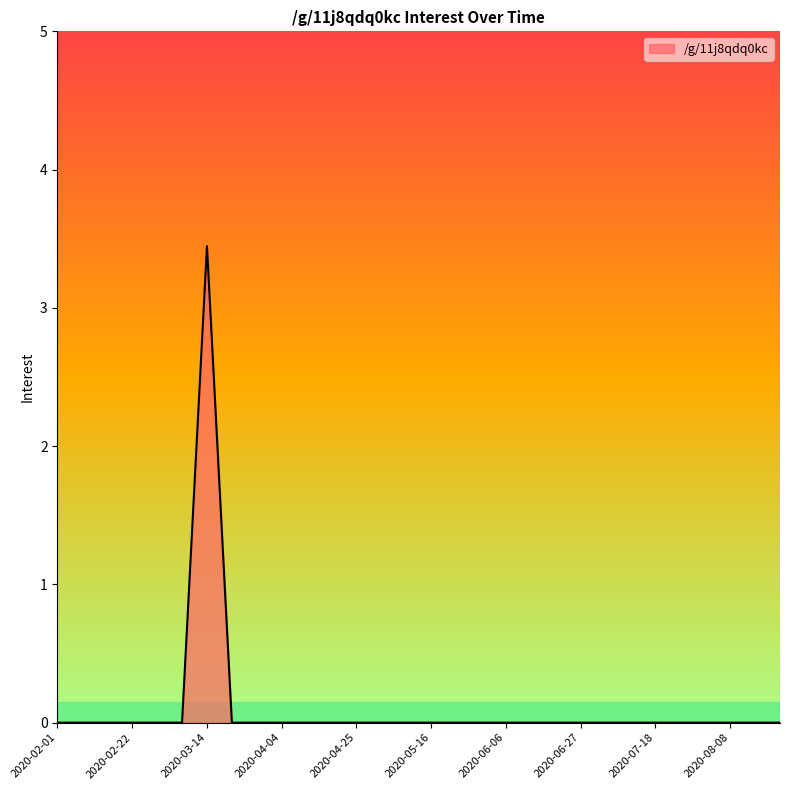

What is the greatest value displayed?

3.4